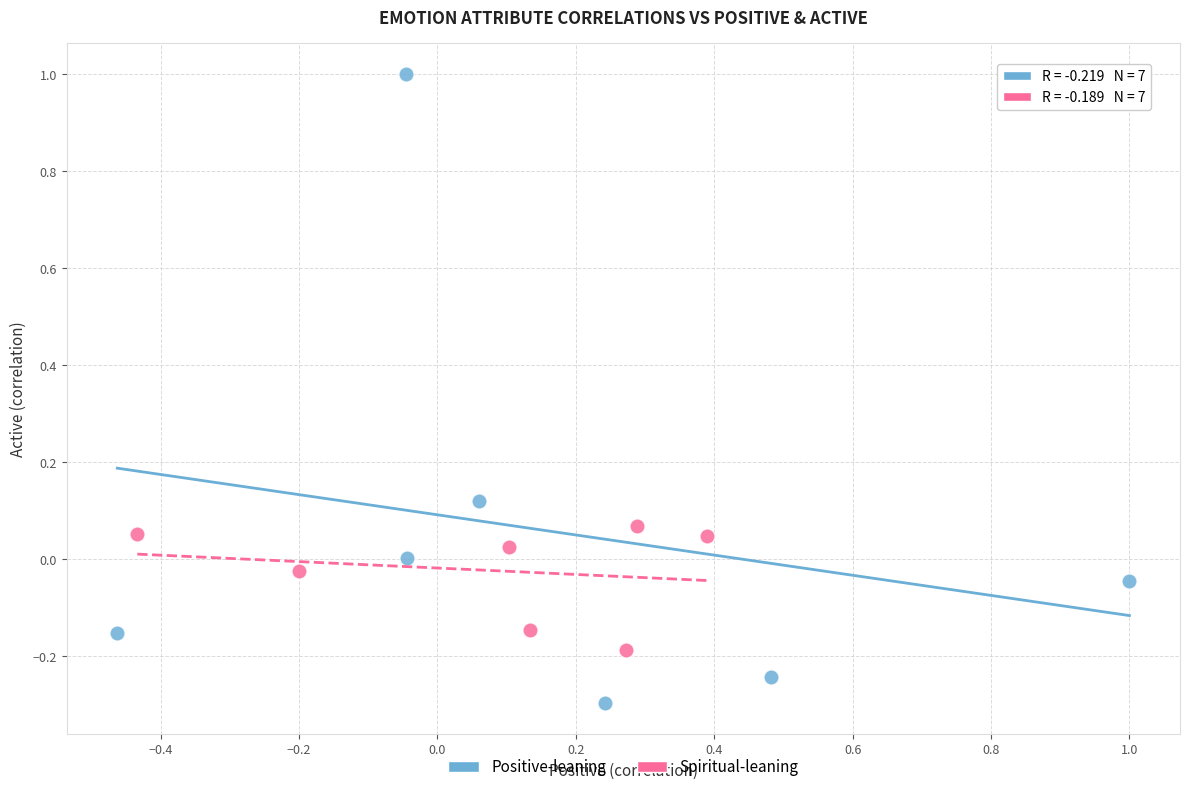

Which series has the largest Y range (max minus min)?

Positive-leaning